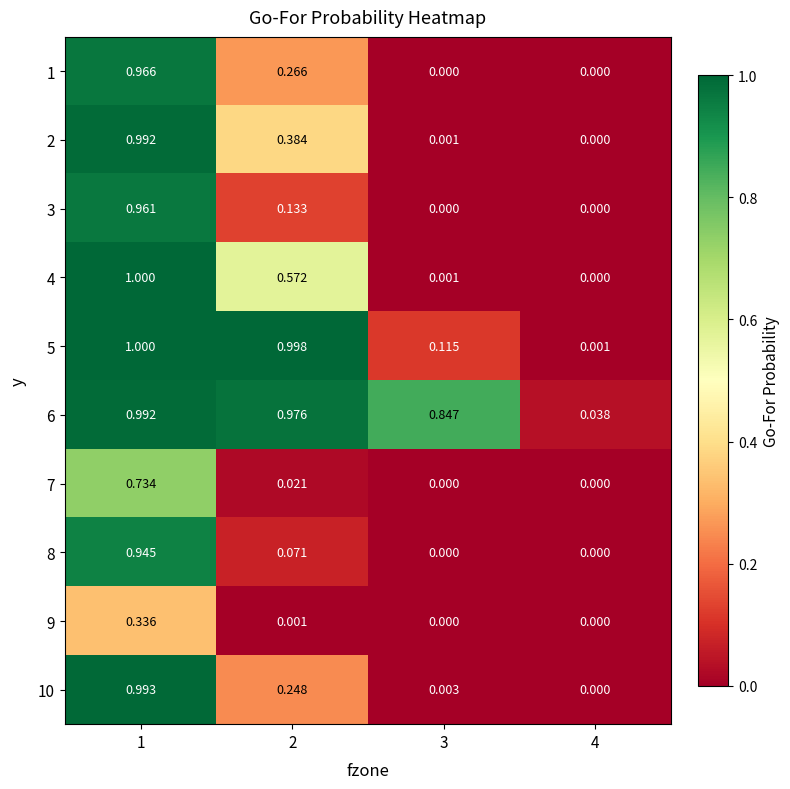

Is the value of 8 at 2 greater than the value of 4 at 1?

No